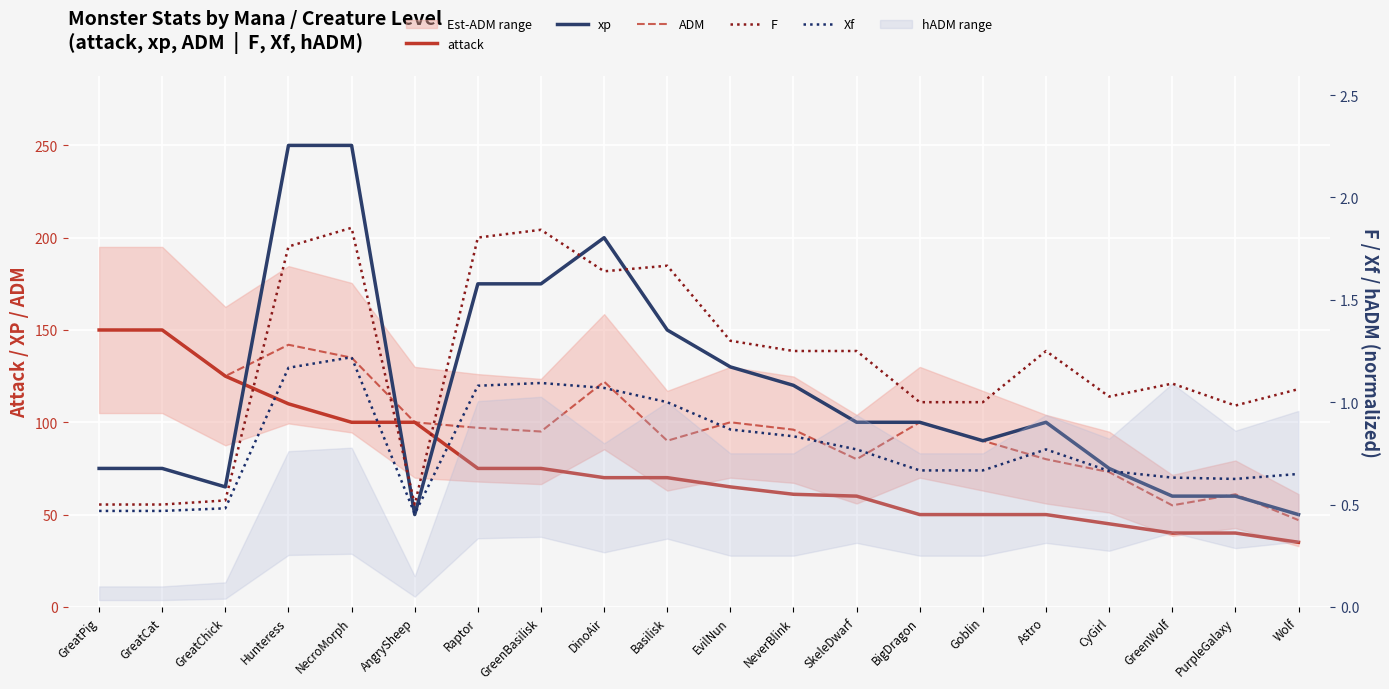

What is the label of the 10th point from the left?

Basilisk